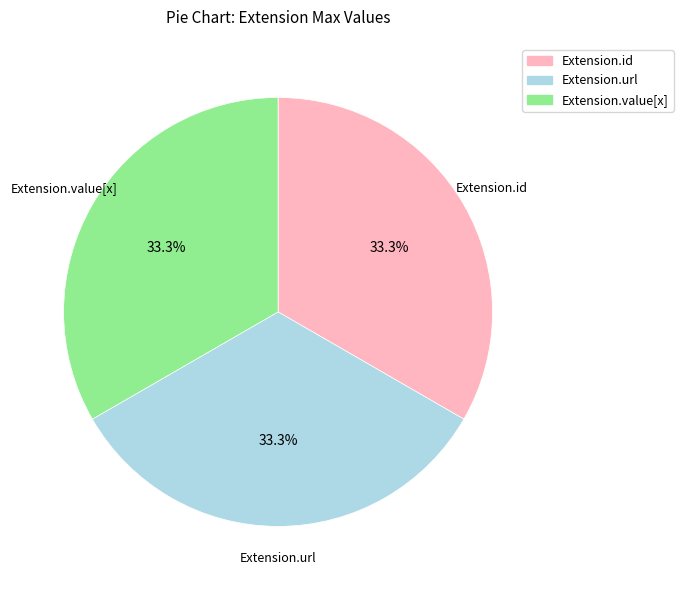

What percentage do Extension.id and Extension.url together represent?

66.7%